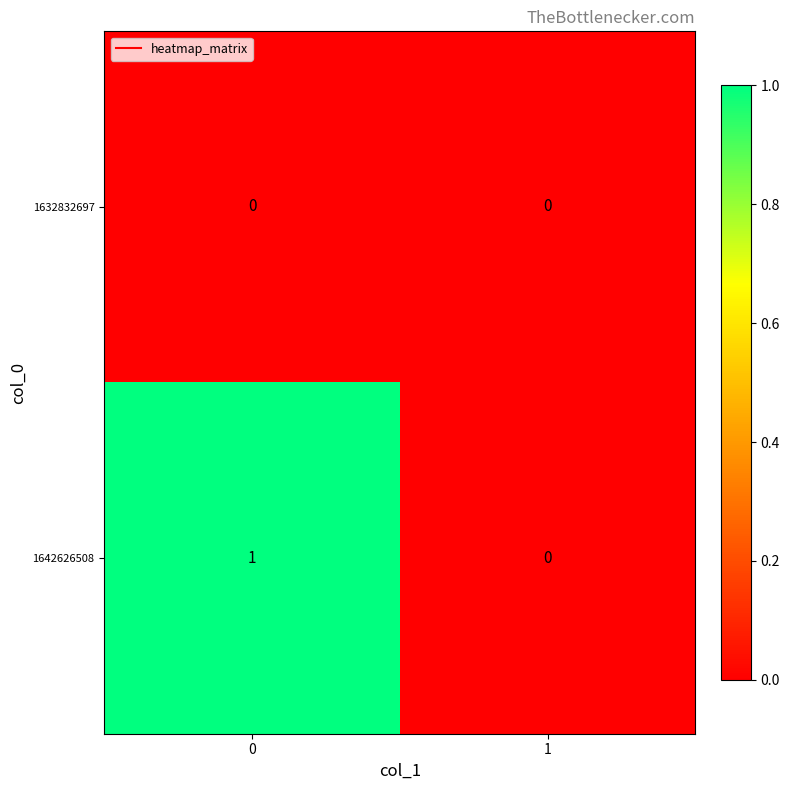

Is the value of 1642626508 at 0 greater than the value of 1632832697 at 0?

Yes